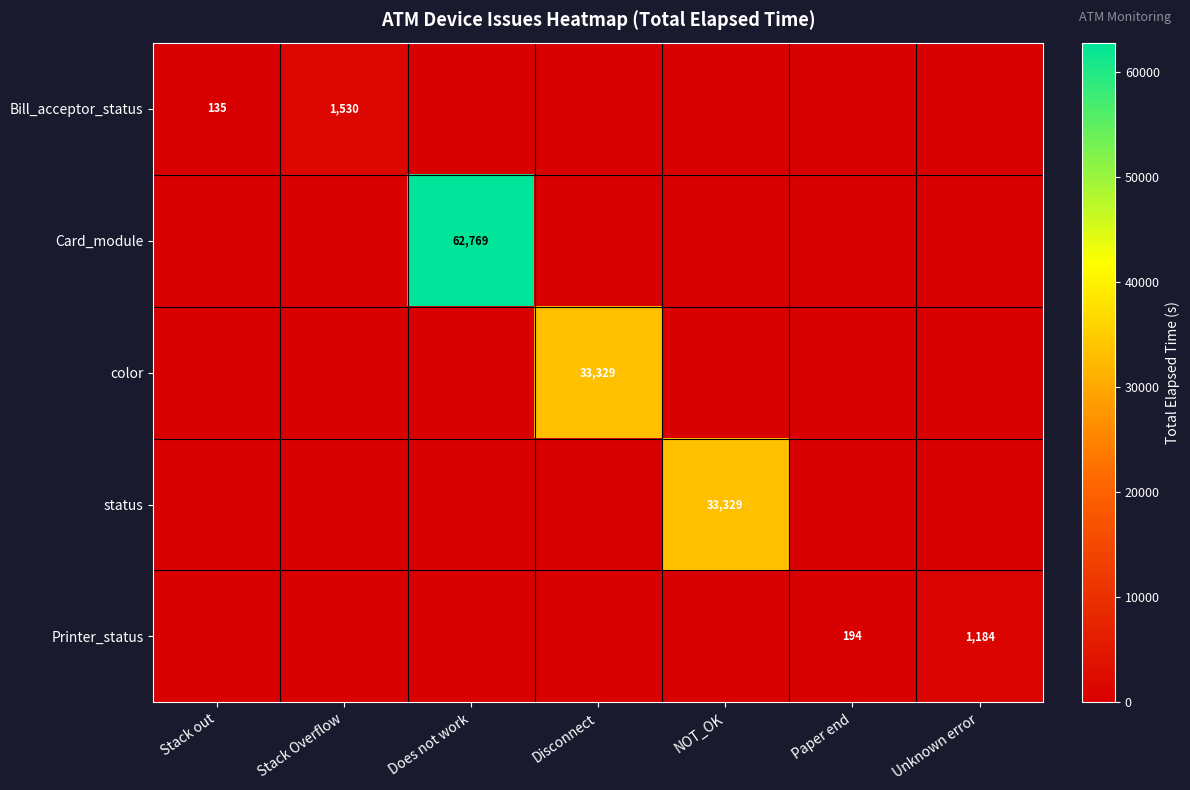

Is the value of Bill_acceptor_status at Unknown error greater than the value of Card_module at Paper end?

No